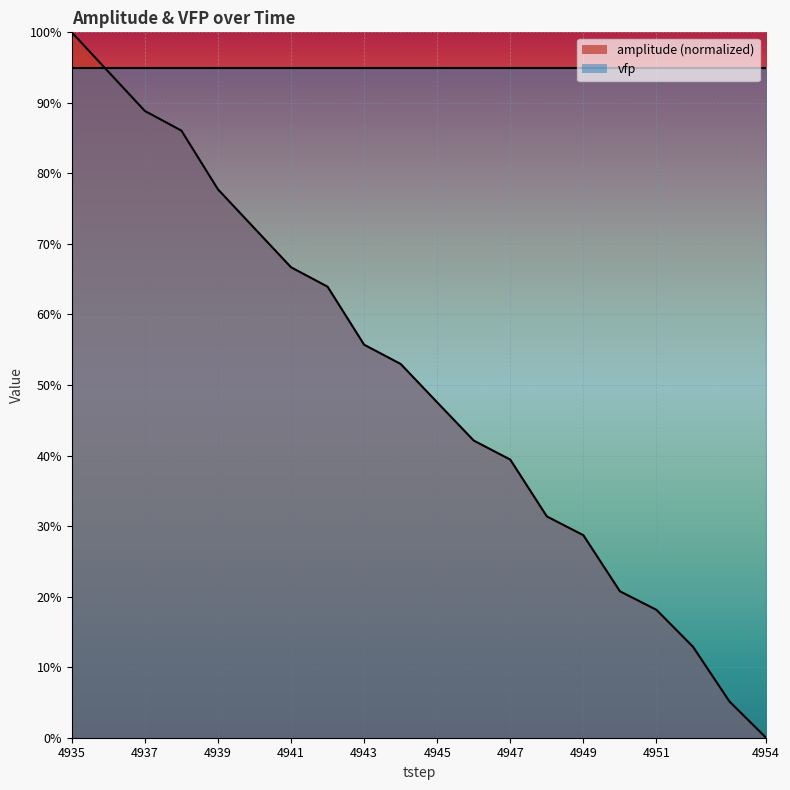

What is the difference between the maximum and minimum values?

100.0